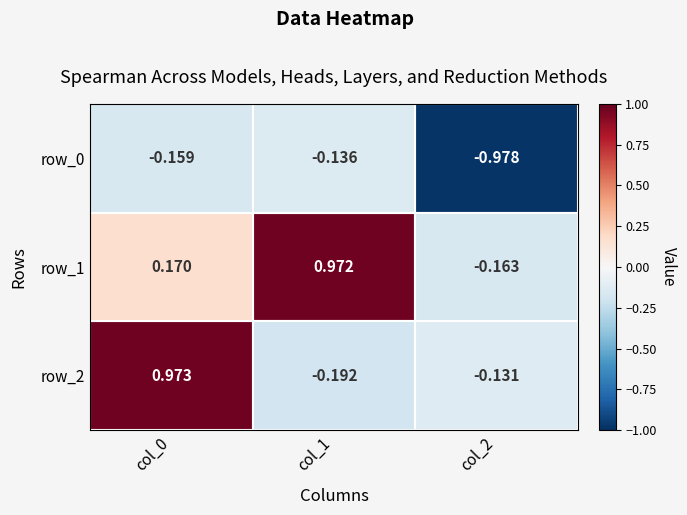

At which category is the sum across all series the highest?

col_0